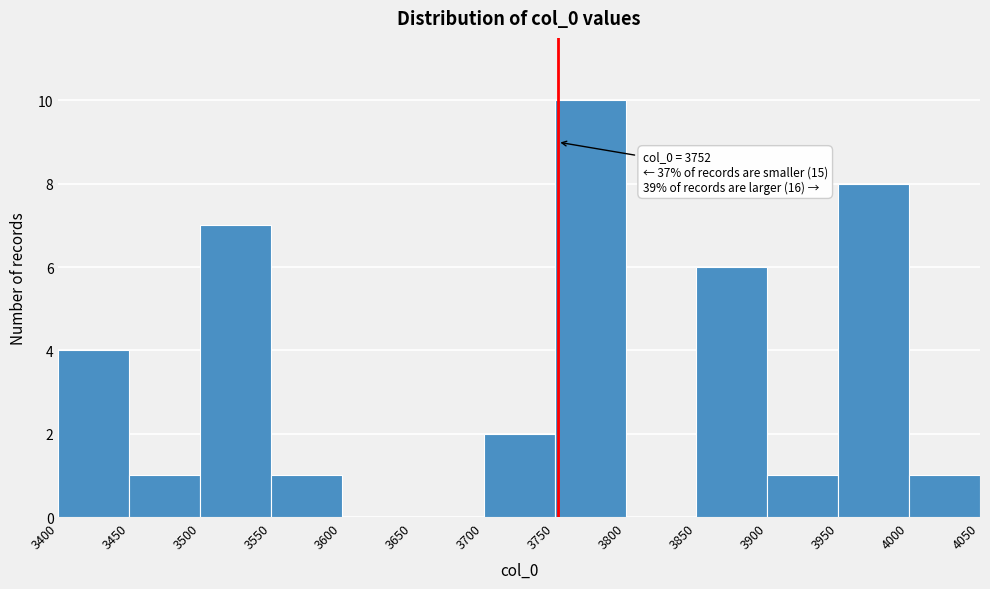

Which range on the x-axis has the tallest bar?

3750 to 3800